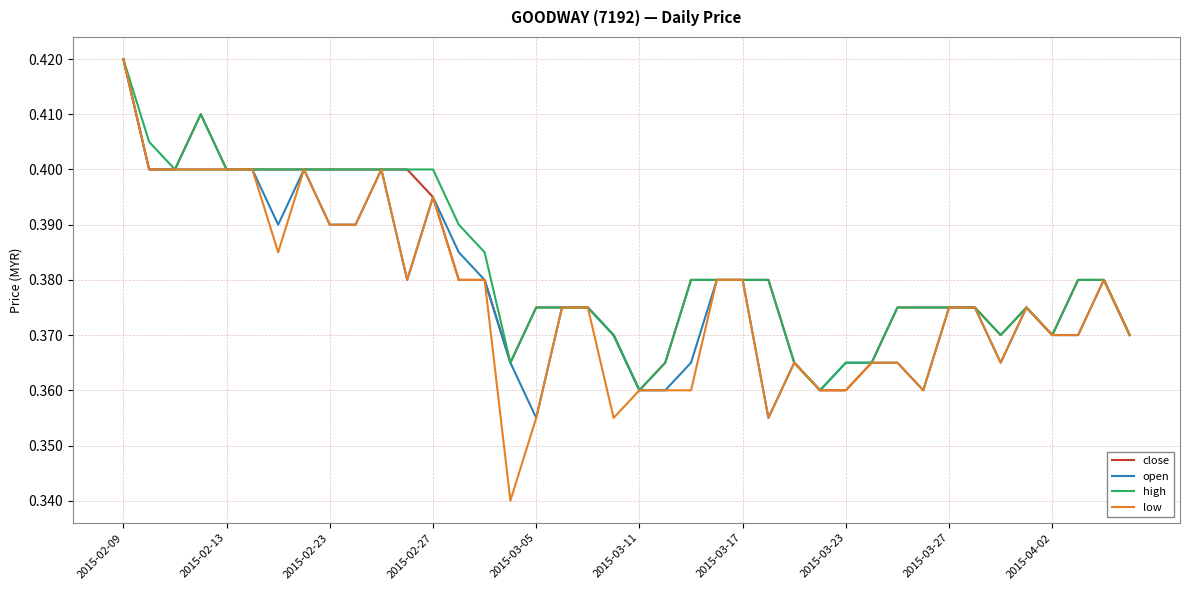

Which series has the widest spread of values?

low